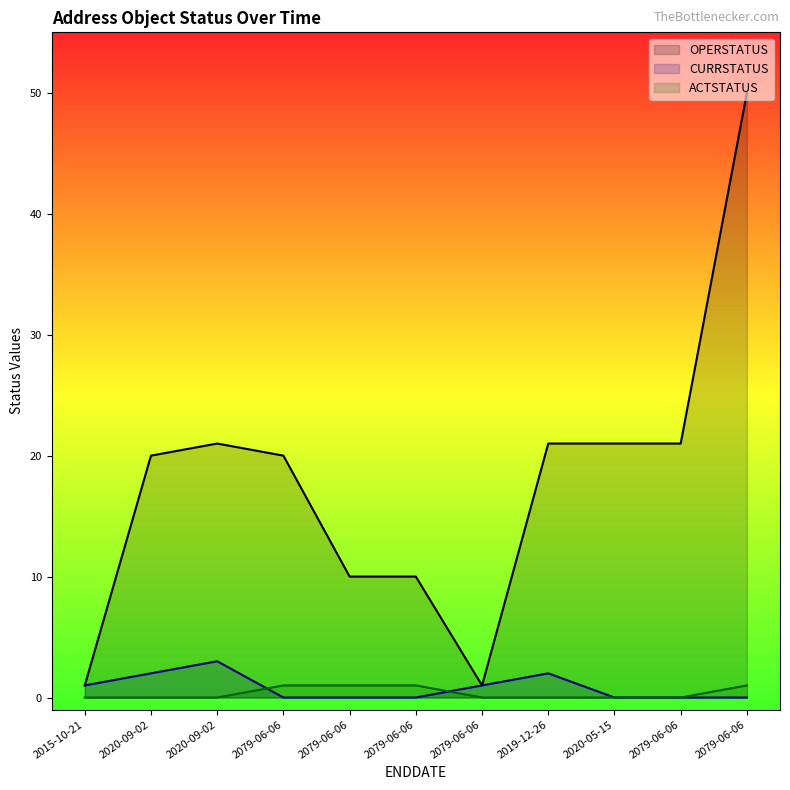

Rank the series at 2019-12-26 from highest to lowest value.

OPERSTATUS, CURRSTATUS, ACTSTATUS